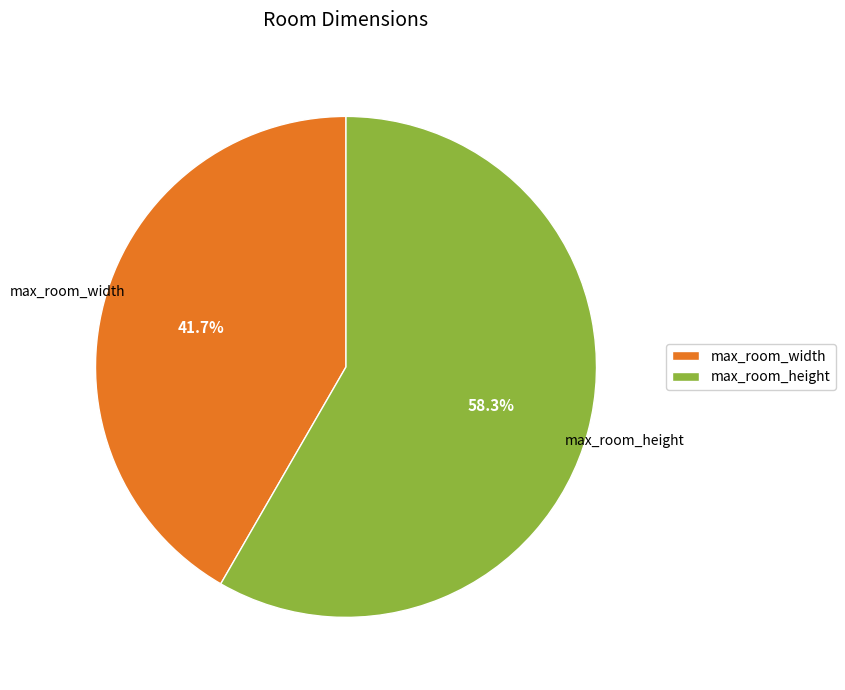

What is the majority slice?

max_room_height